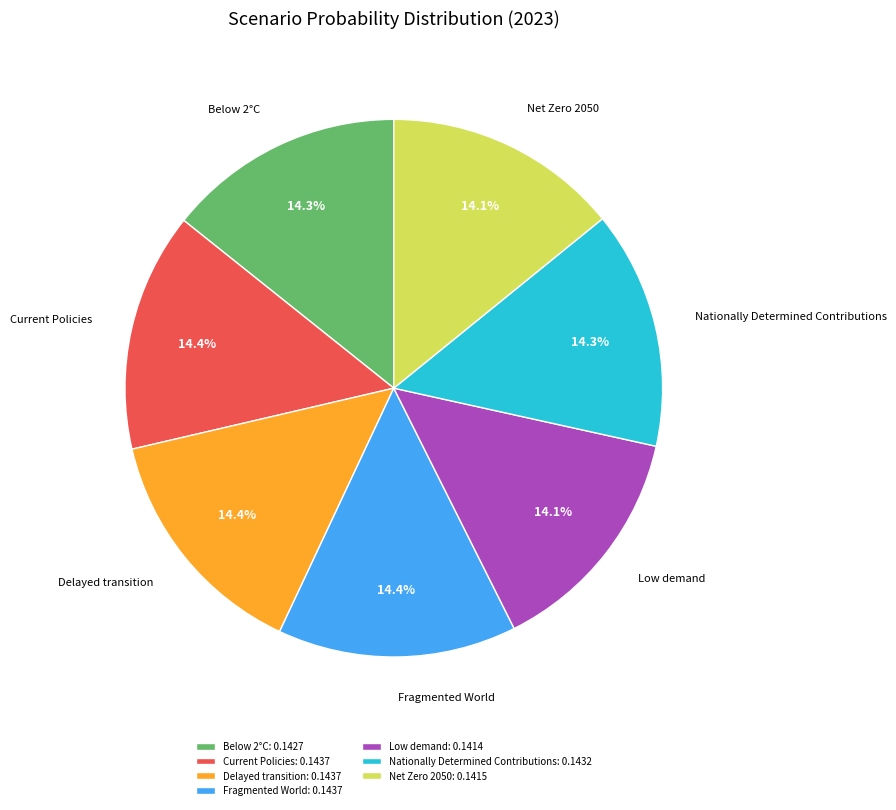

To the nearest percent, what portion does Nationally Determined Contributions represent?

14%